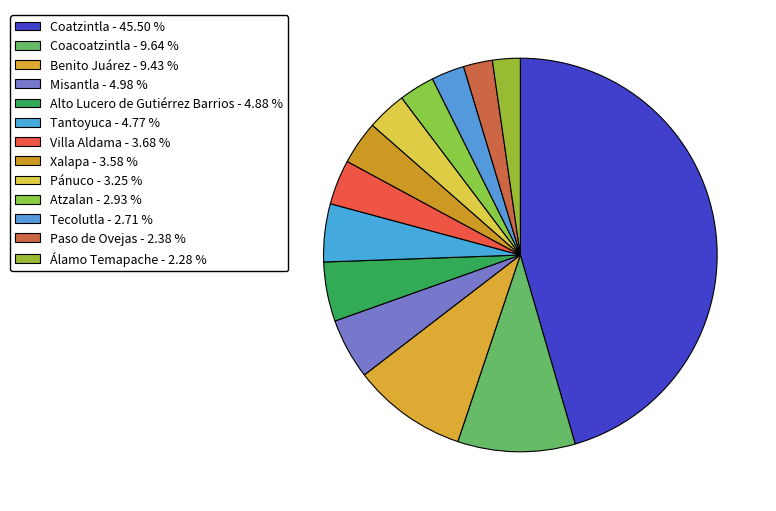

Is the sum of Alto Lucero de Gutiérrez Barrios and Álamo Temapache greater than half?

No